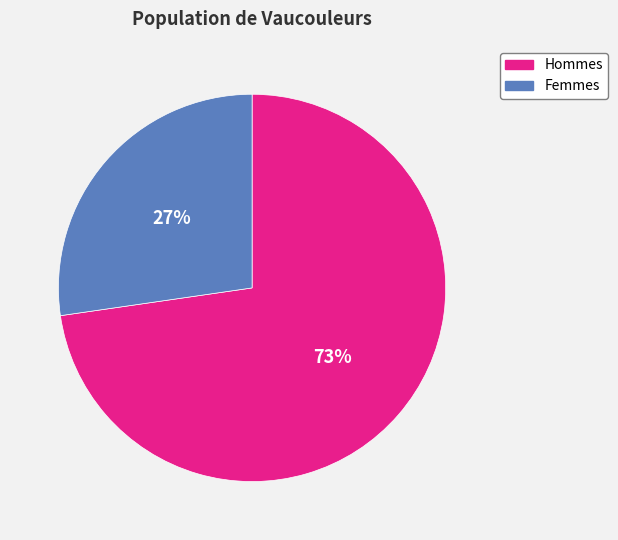

Which has a higher value, Femmes or Hommes?

Hommes